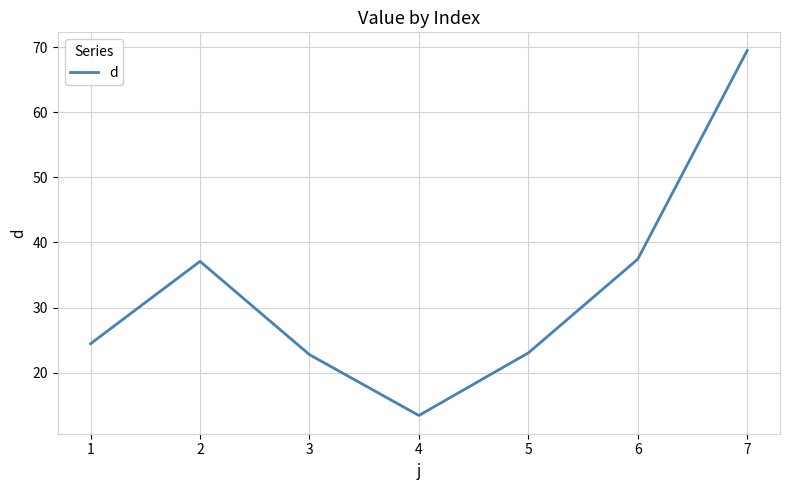

What is the approximate value at 6?

37.4